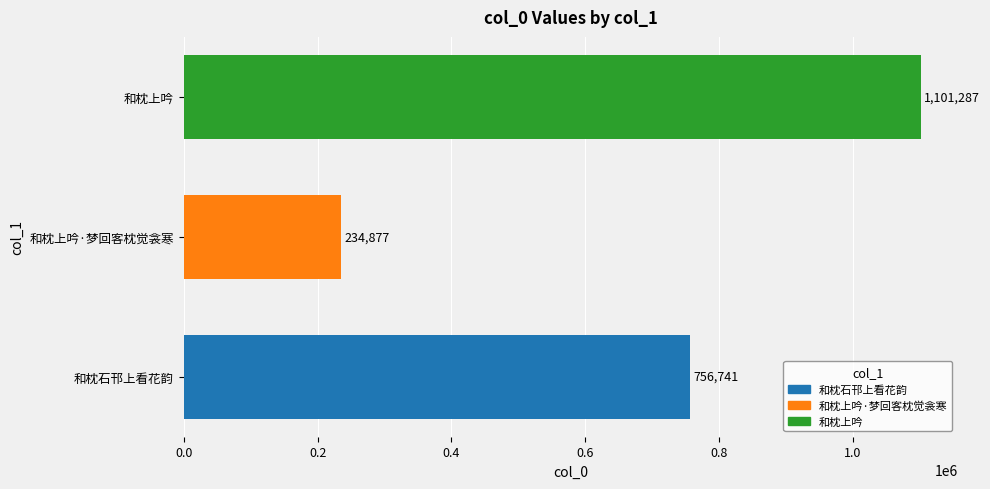

List the labels in order of value, smallest first.

和枕上吟·梦回客枕觉衾寒, 和枕石邗上看花韵, 和枕上吟